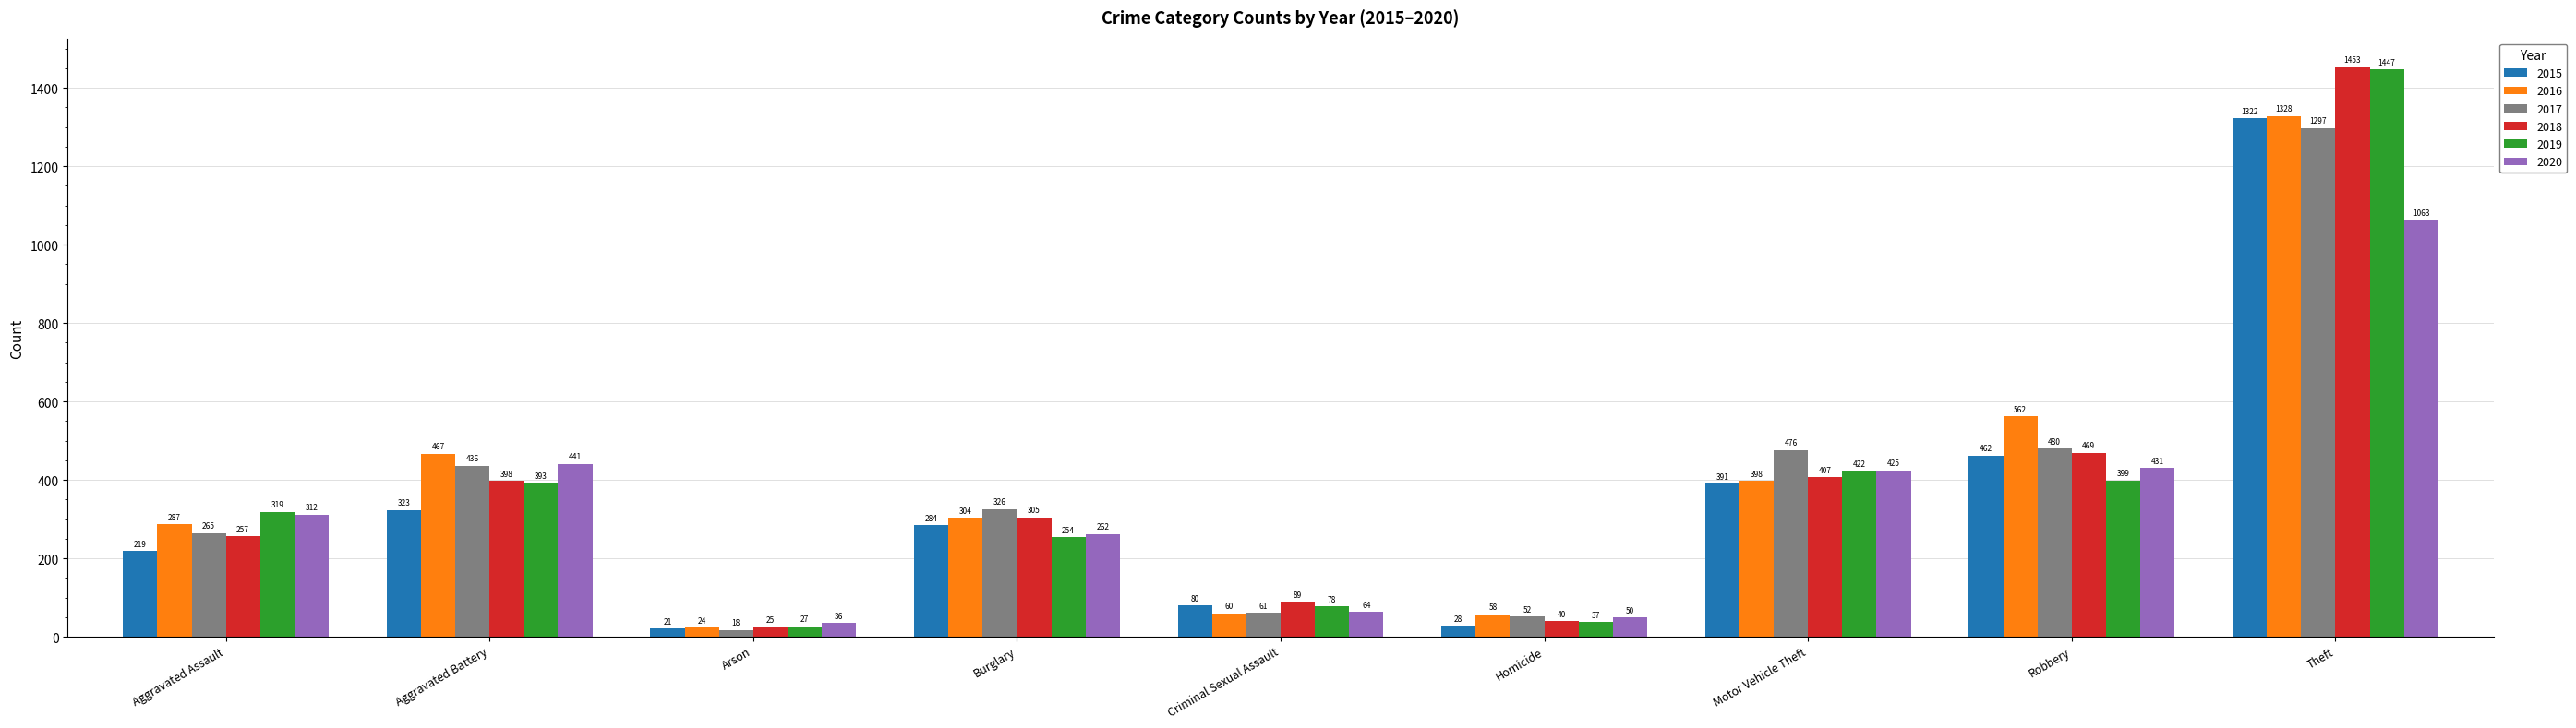

What is the sum of all 2016 values?

3488